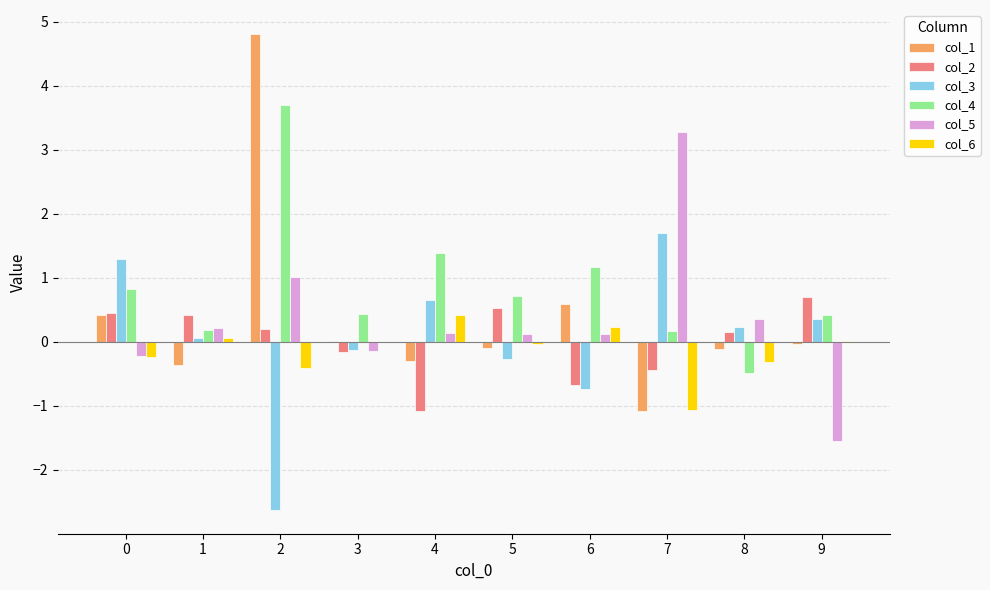

What is the maximum value shown in the chart?

4.8